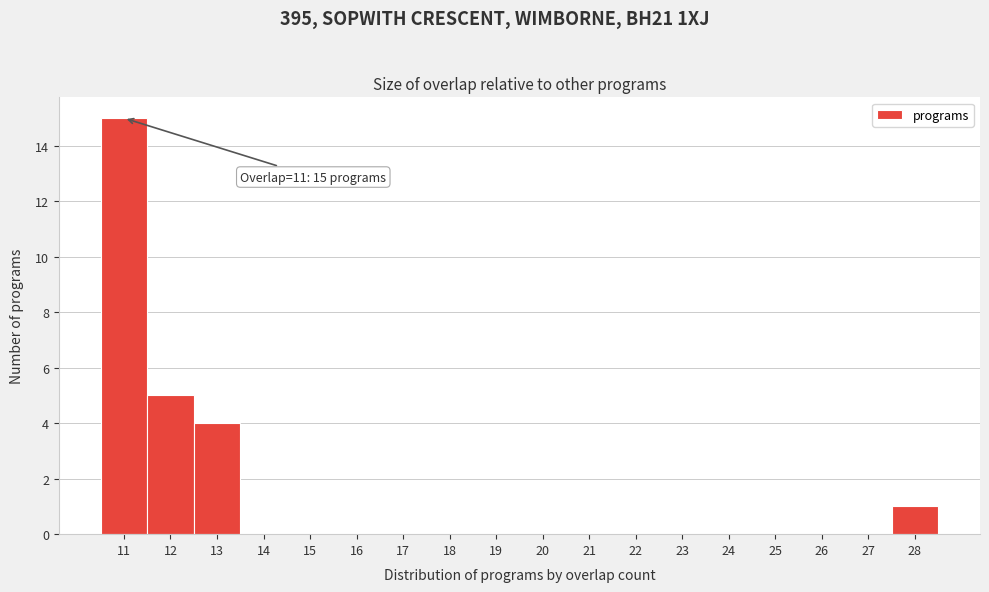

Over which range of the x-axis is the bar tallest?

10.5 to 11.5